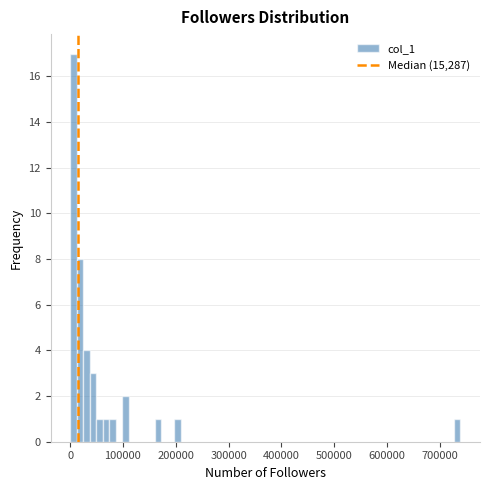

Read against the x-axis, roughly where is the centre of the tallest bar?

10000